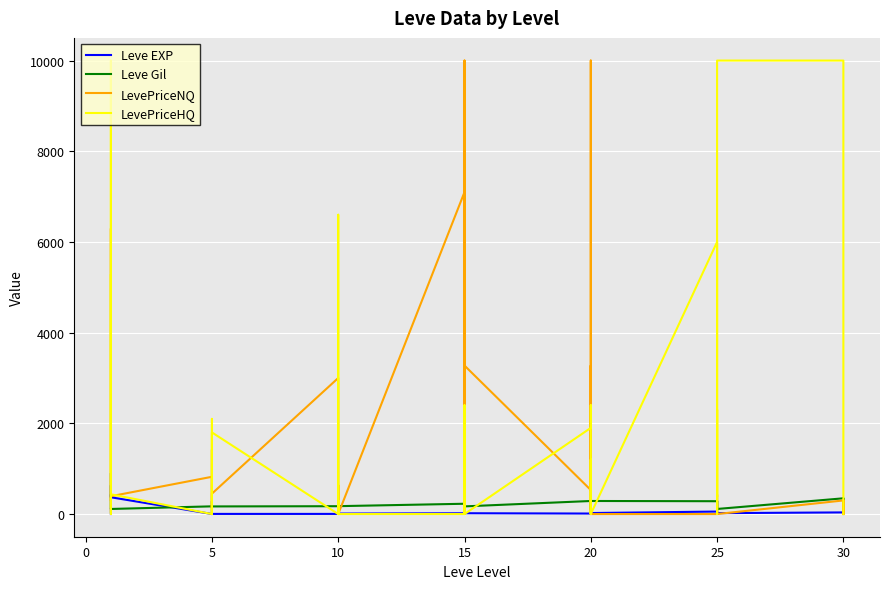

What is the greatest value displayed?

10000.0